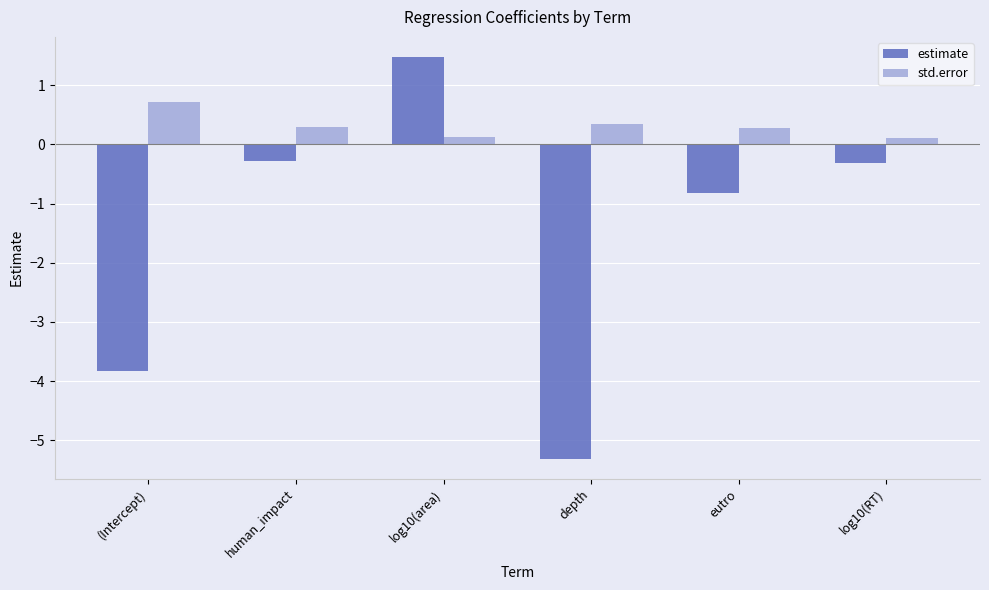

What is the sum of the std.error values at eutro and depth?

0.6